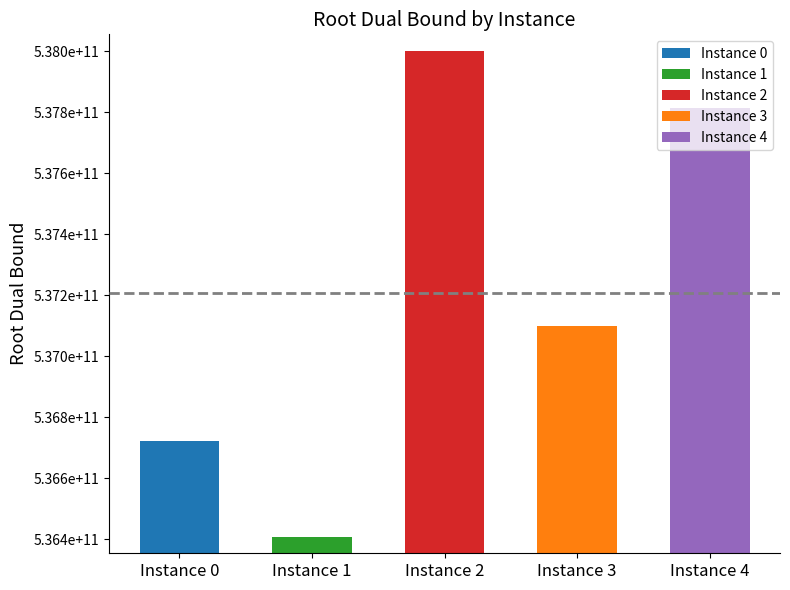

At which label does the data first exceed 537099942849?

2